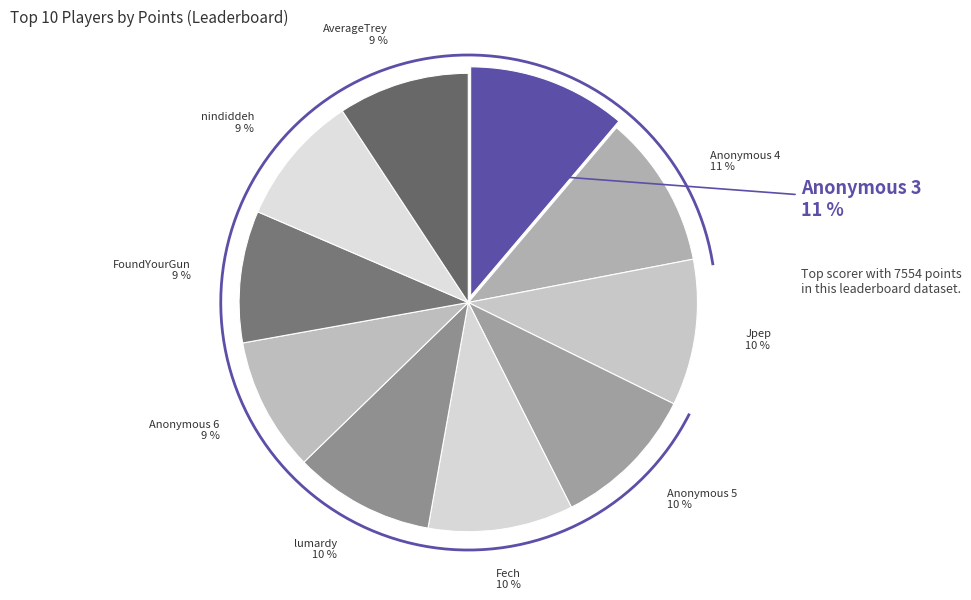

Is AverageTrey the majority of the pie?

No